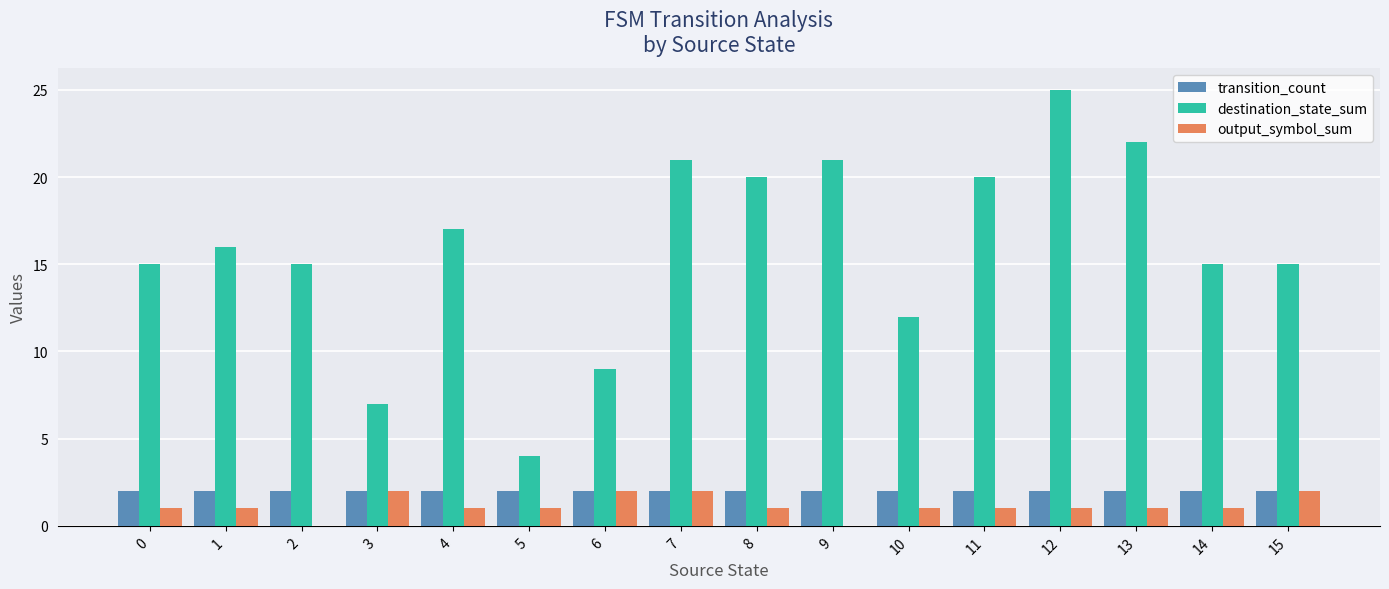

The destination_state_sum series shows 15 at 14. True or false?

True